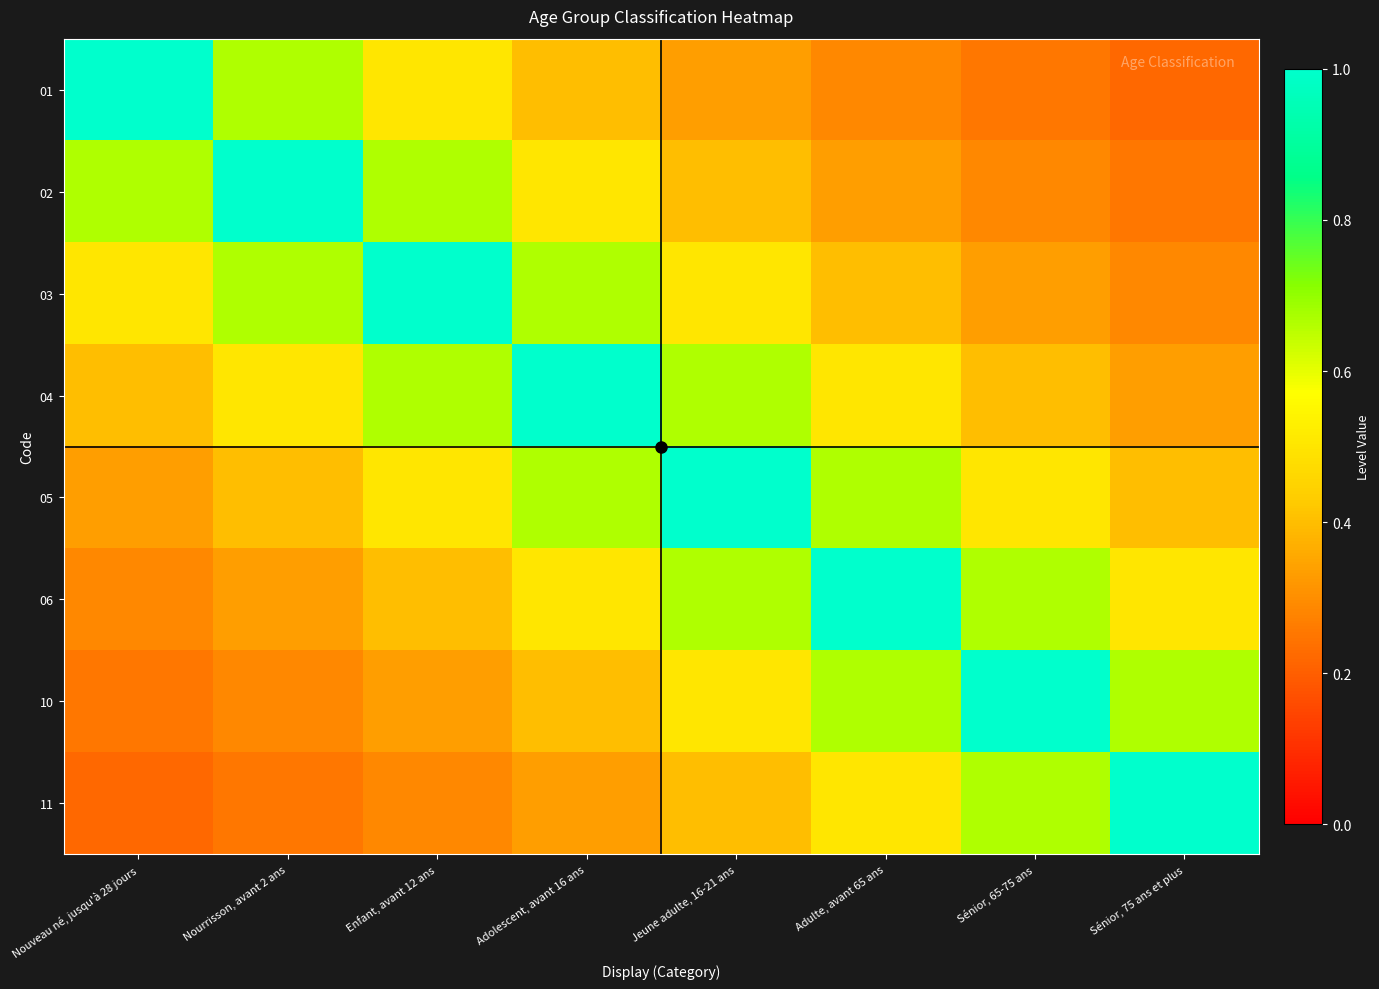

What is the difference between the highest and lowest values at Sénior, 75 ans et plus?

0.8